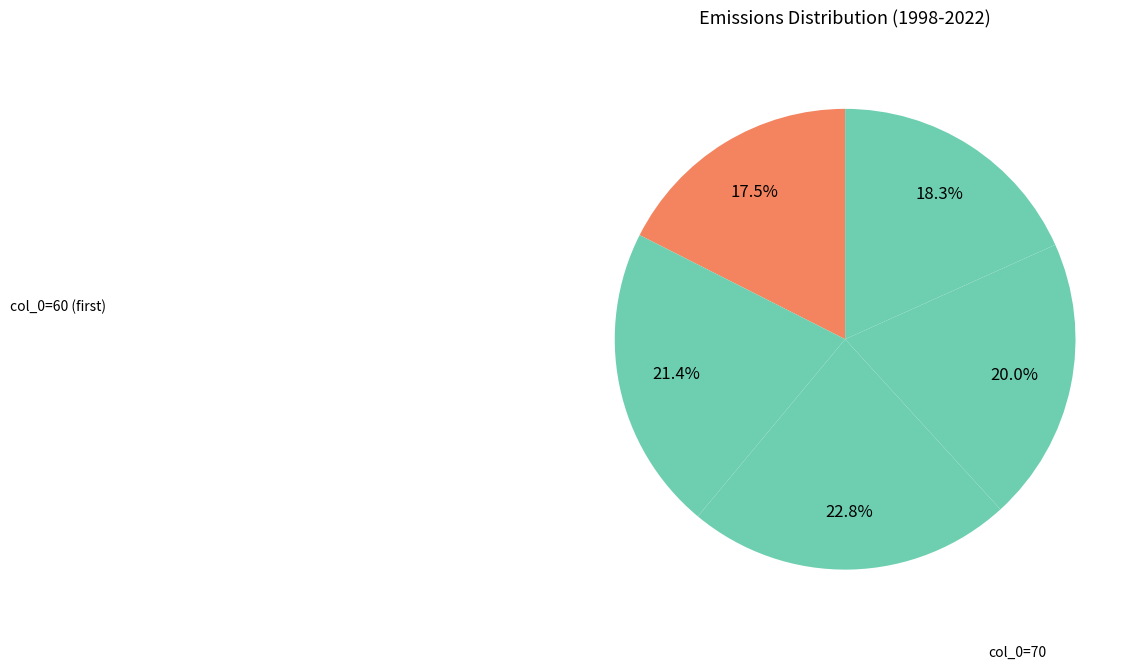

To the nearest percent, what is the difference between the largest and smallest slice percentages?

5%